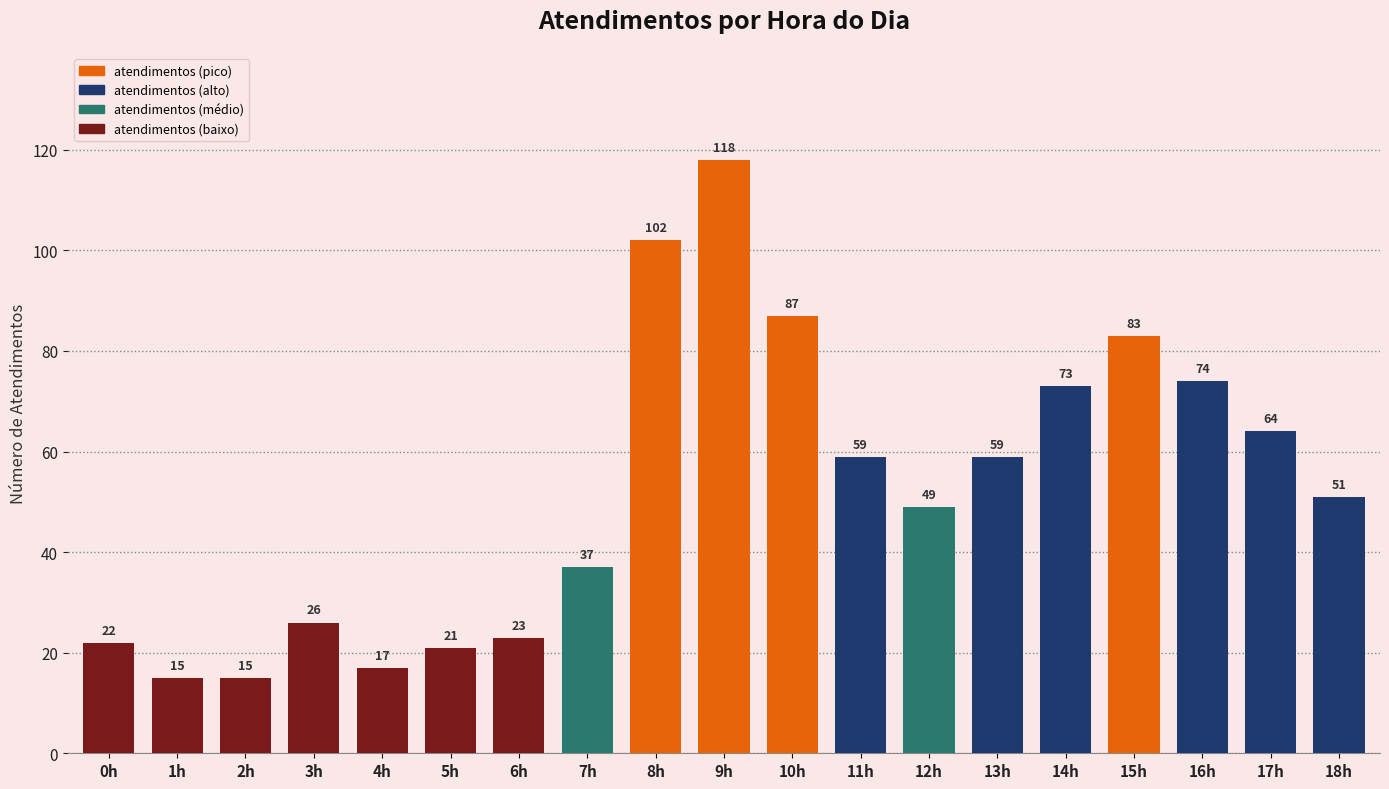

The chart shows a value of 69 at 18h. True or false?

False